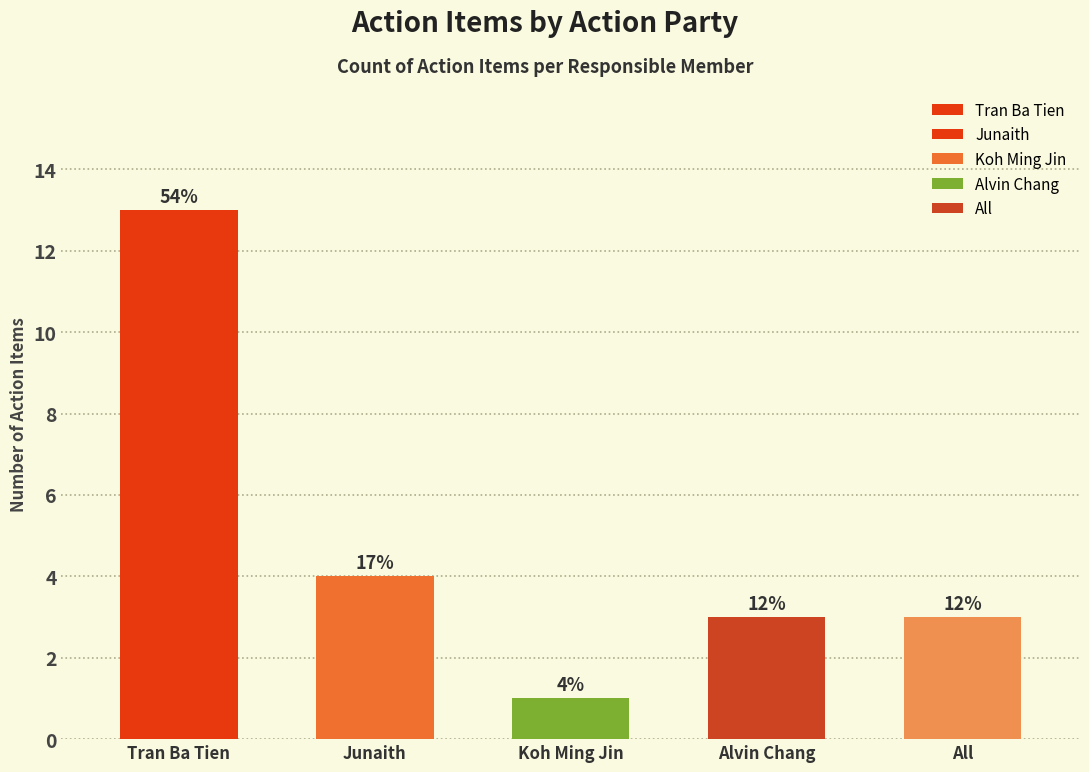

Are the bars grouped side by side (vs. stacked)?

No